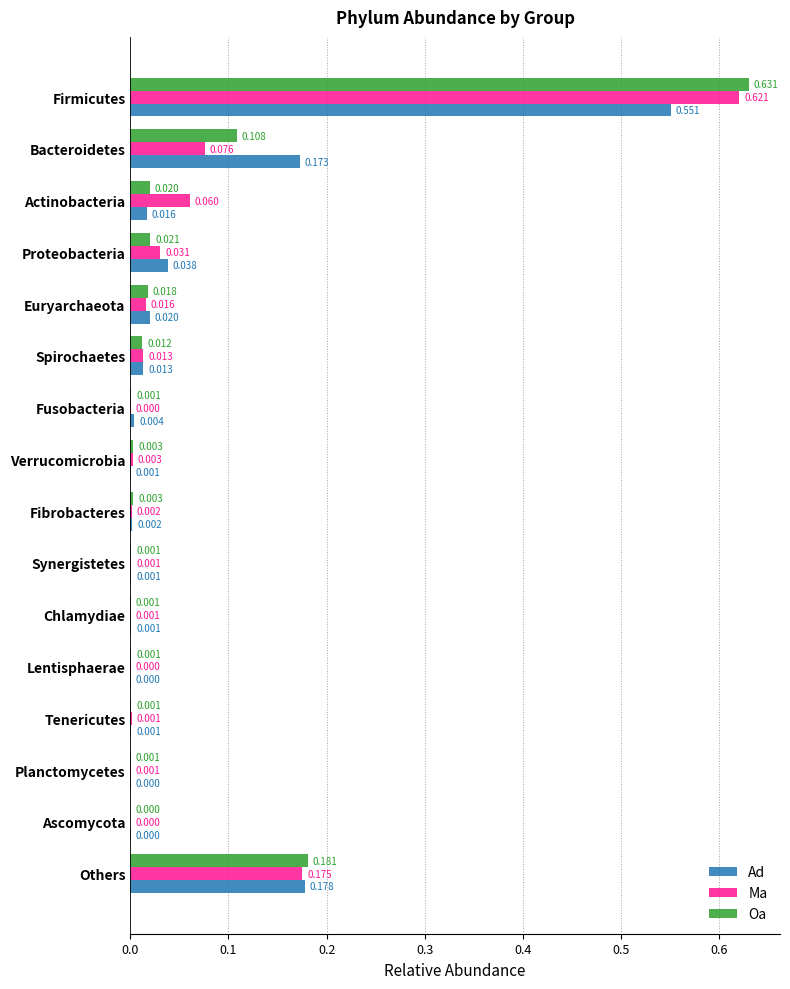

Between Euryarchaeota and Ascomycota, which series saw the biggest shift?

Ad